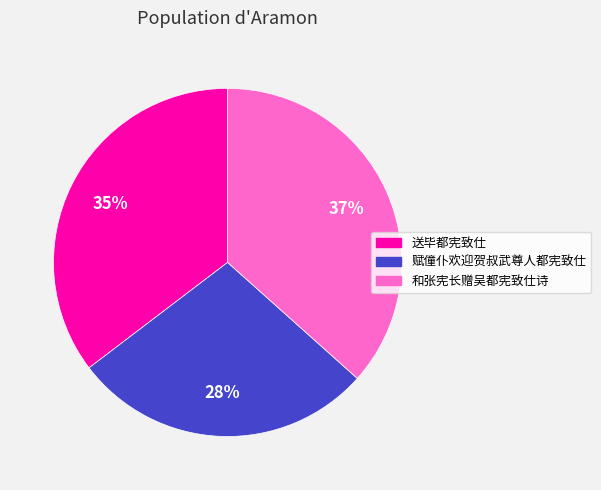

Which has a higher value, 赋僮仆欢迎贺叔武尊人都宪致仕 or 和张宪长赠吴都宪致仕诗?

和张宪长赠吴都宪致仕诗